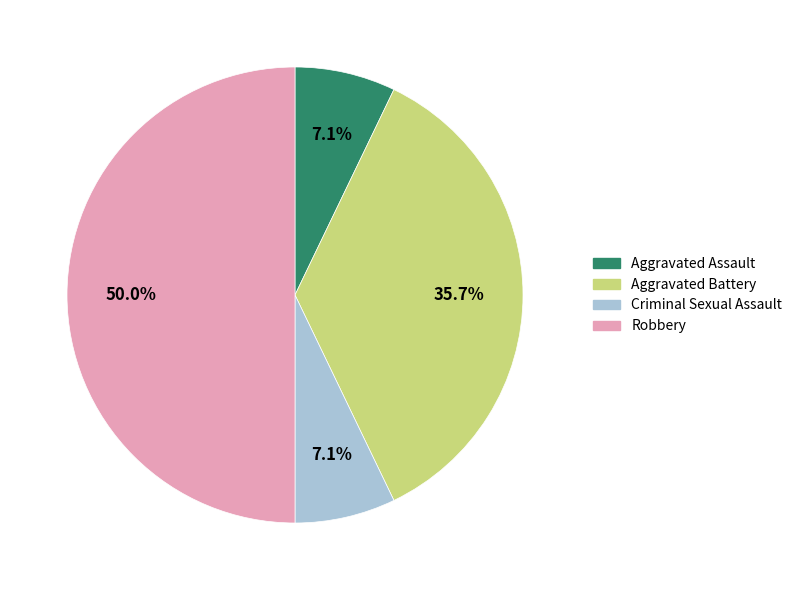

Does Criminal Sexual Assault account for over 50% of the chart?

No